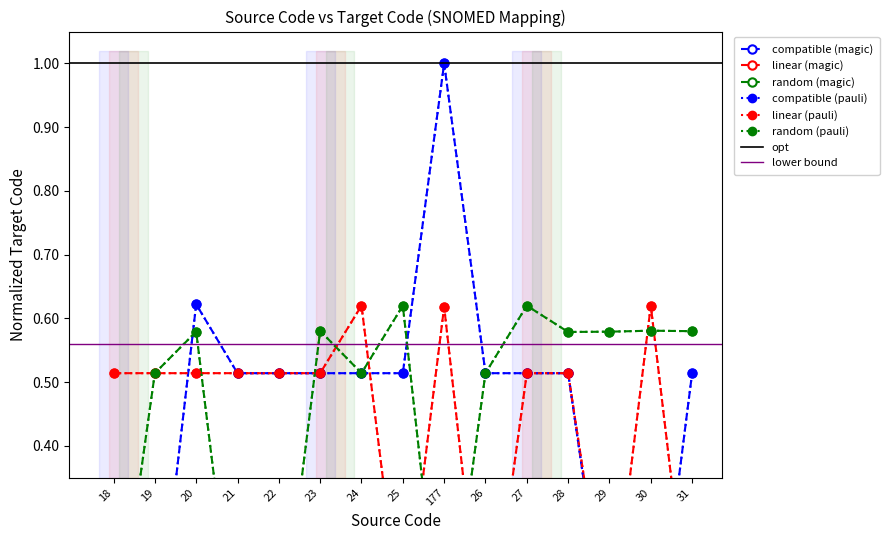

Where is linear (magic) nearest to the value 0?

26